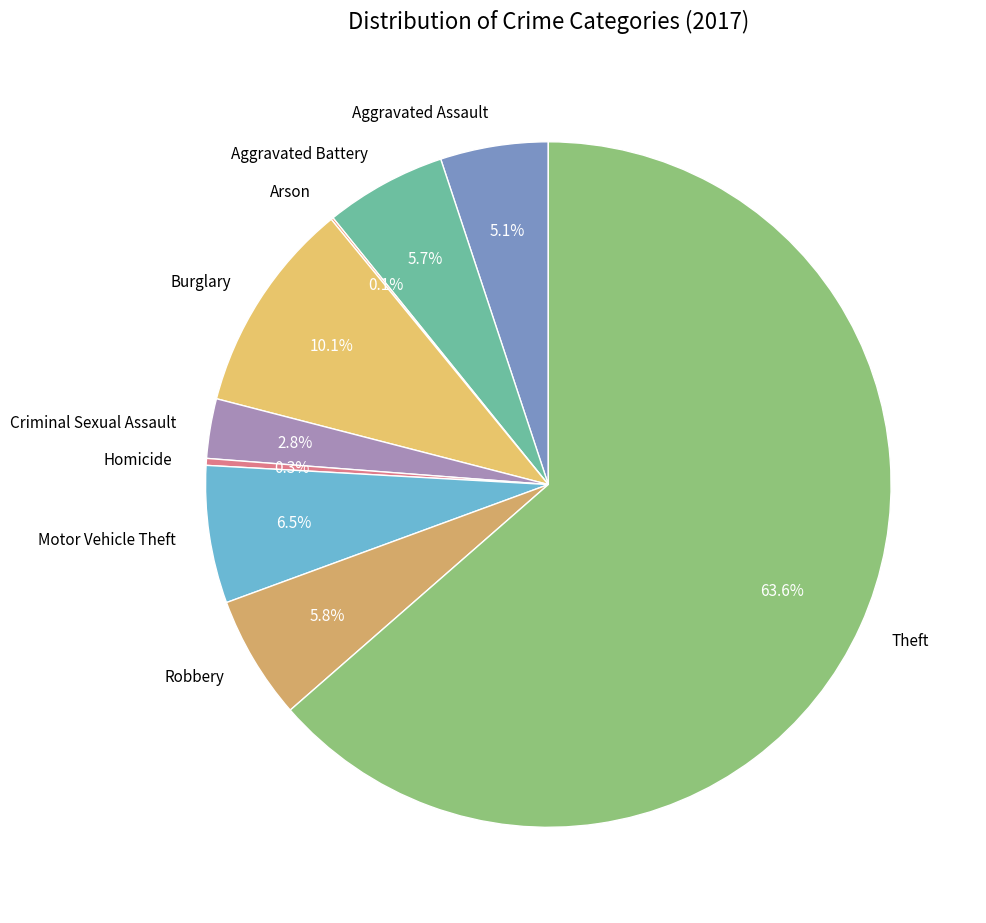

Which category accounts for the majority?

Theft